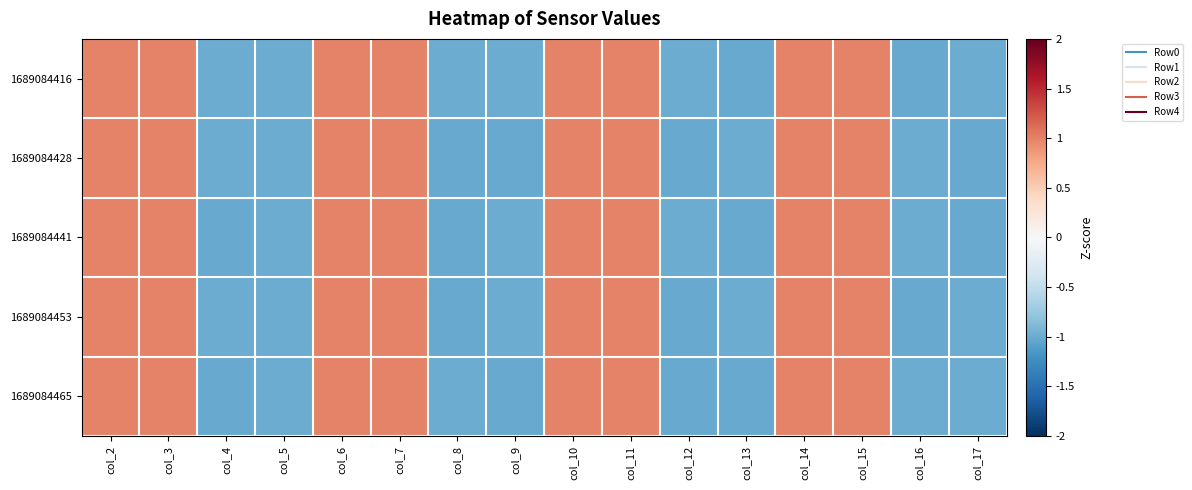

Reading left to right, what are all the values shown in this chart?

1689084416: col_2=1.0	col_3=1.0	col_4=-1.0	col_5=-1.0	col_6=1.0	col_7=1.0	col_8=-1.0	col_9=-1.0	col_10=1.0	col_11=1.0	col_12=-1.0	col_13=-1.0	col_14=1.0	col_15=1.0	col_16=-1.0	col_17=-1.0
1689084428: col_2=1.0	col_3=1.0	col_4=-1.0	col_5=-1.0	col_6=1.0	col_7=1.0	col_8=-1.0	col_9=-1.0	col_10=1.0	col_11=1.0	col_12=-1.0	col_13=-1.0	col_14=1.0	col_15=1.0	col_16=-1.0	col_17=-1.0
1689084441: col_2=1.0	col_3=1.0	col_4=-1.0	col_5=-1.0	col_6=1.0	col_7=1.0	col_8=-1.0	col_9=-1.0	col_10=1.0	col_11=1.0	col_12=-1.0	col_13=-1.0	col_14=1.0	col_15=1.0	col_16=-1.0	col_17=-1.0
1689084453: col_2=1.0	col_3=1.0	col_4=-1.0	col_5=-1.0	col_6=1.0	col_7=1.0	col_8=-1.0	col_9=-1.0	col_10=1.0	col_11=1.0	col_12=-1.0	col_13=-1.0	col_14=1.0	col_15=1.0	col_16=-1.0	col_17=-1.0
1689084465: col_2=1.0	col_3=1.0	col_4=-1.0	col_5=-1.0	col_6=1.0	col_7=1.0	col_8=-1.0	col_9=-1.0	col_10=1.0	col_11=1.0	col_12=-1.0	col_13=-1.0	col_14=1.0	col_15=1.0	col_16=-1.0	col_17=-1.0